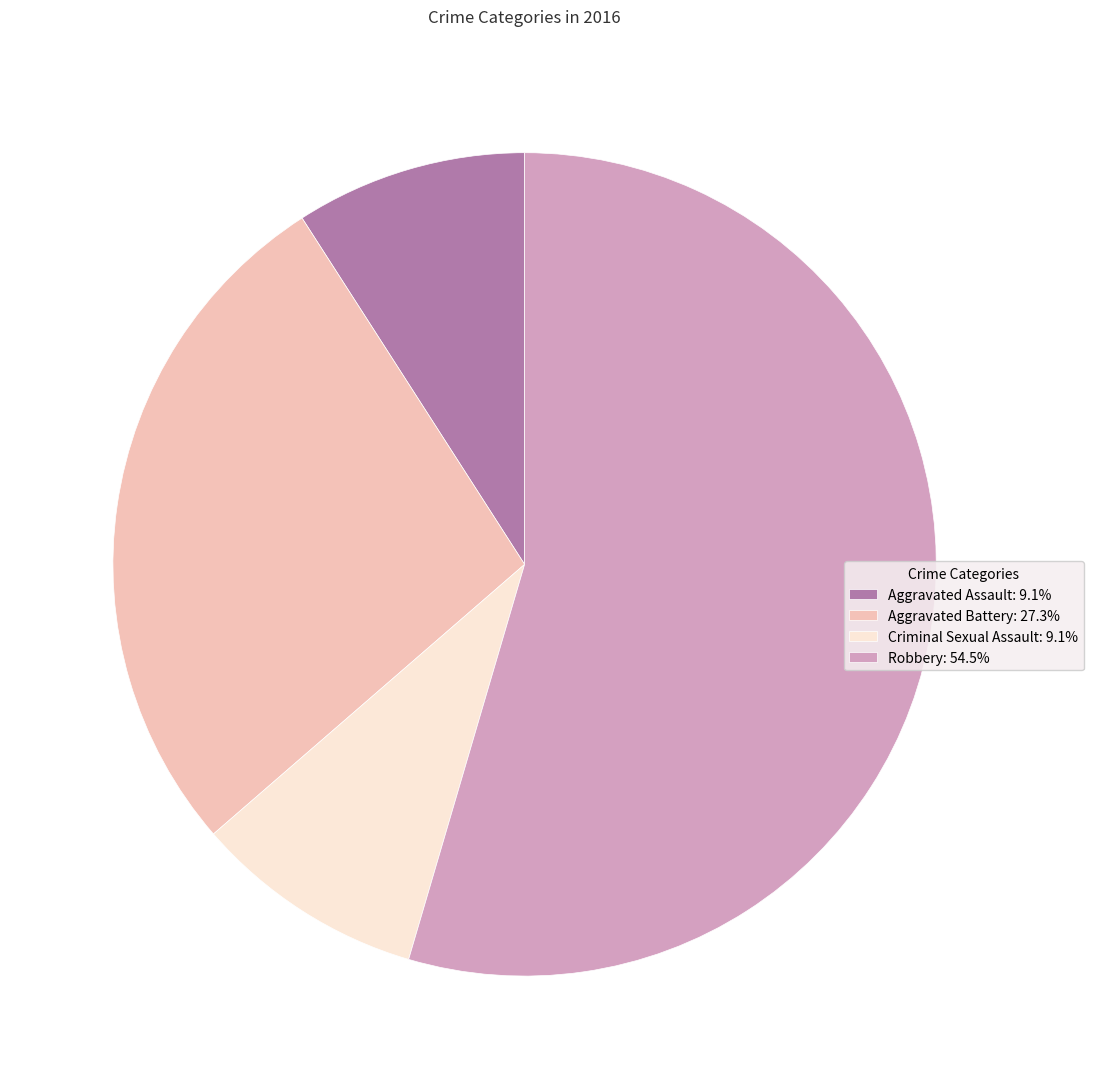

Does any single category account for the majority?

Yes